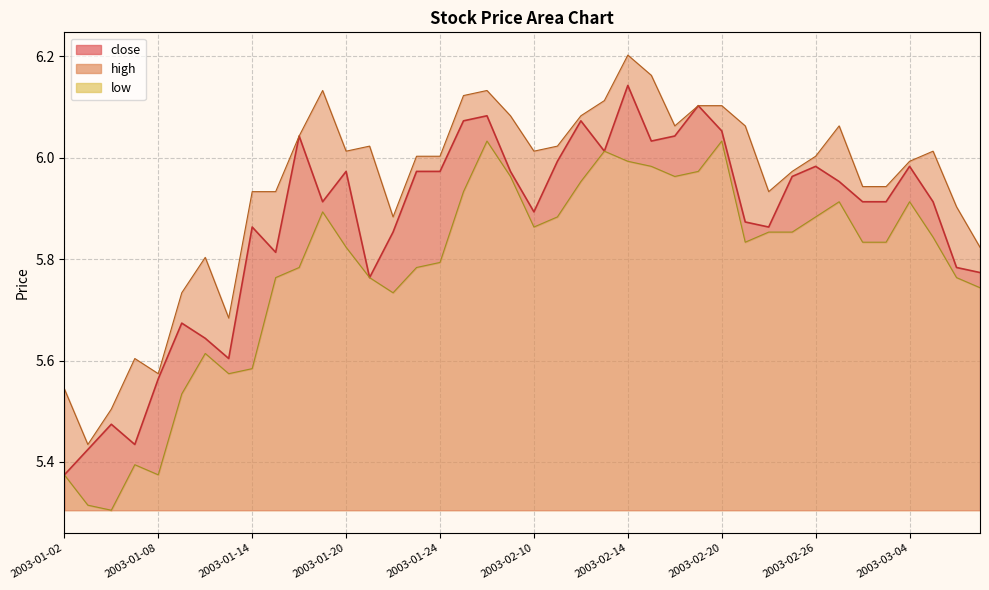

What value does the close_line series have at 14?

5.9